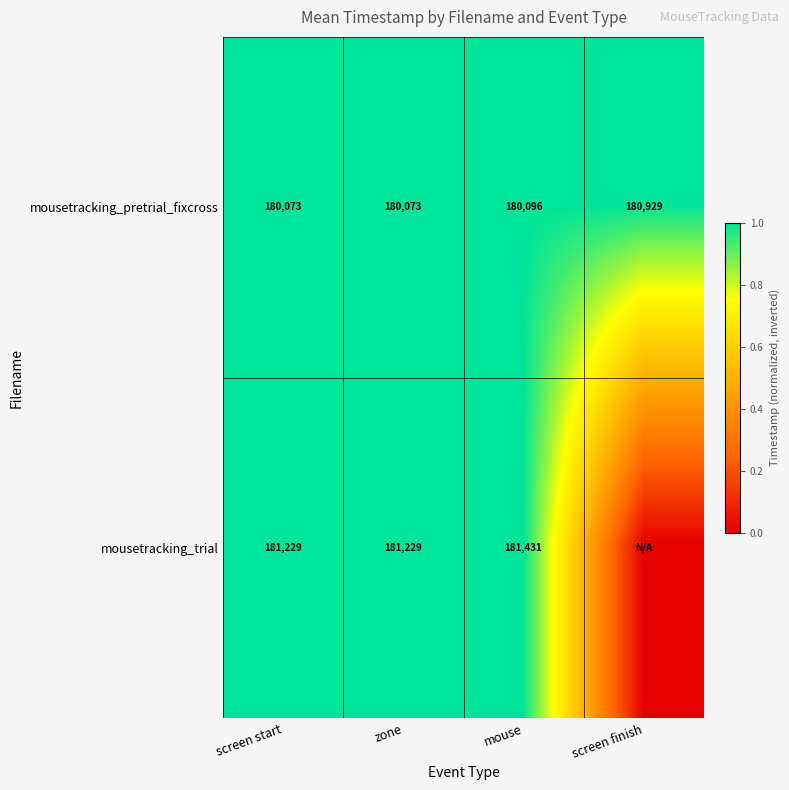

Read the mousetracking_pretrial_fixcross value at screen start.

180073